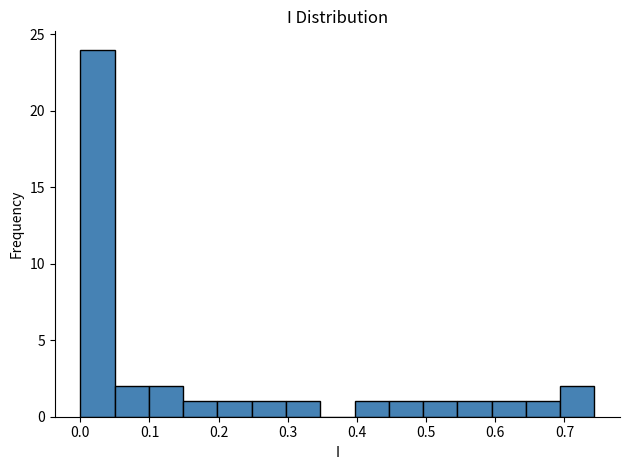

Which range on the x-axis has the tallest bar?

0.00 to 0.05